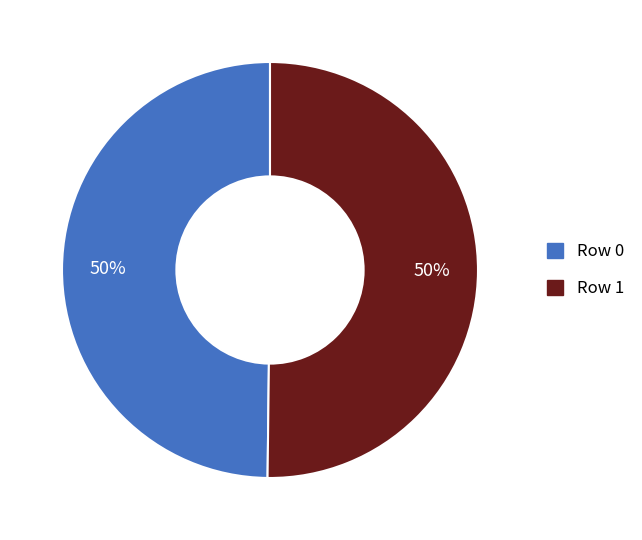

The Row 1 slice represents 56% of the pie. True or false?

False